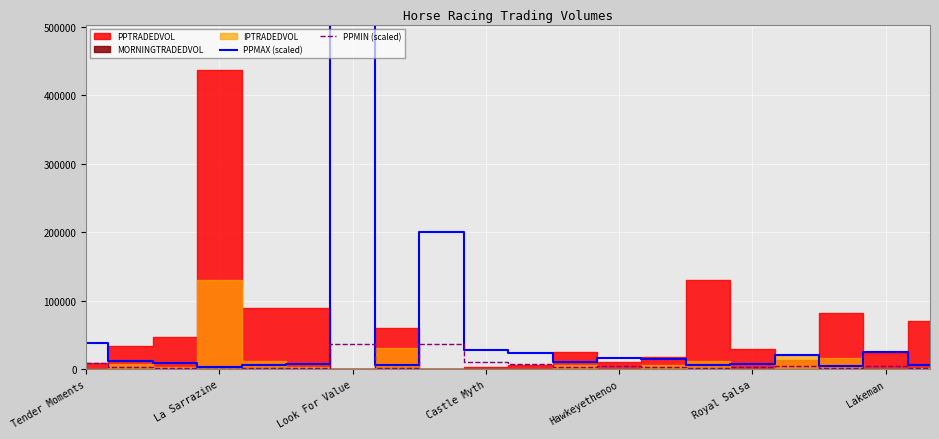

How many lines are shown in the chart?

2